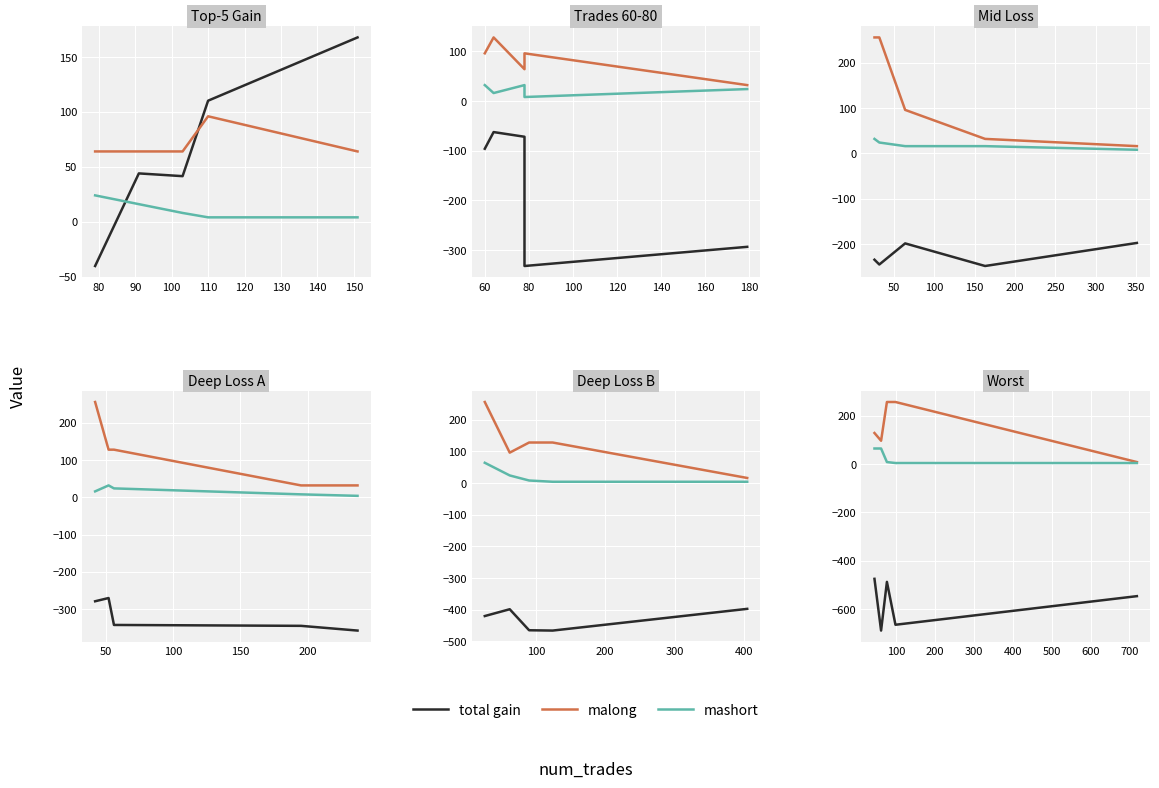

How many interior local valleys does the malong series have?

1